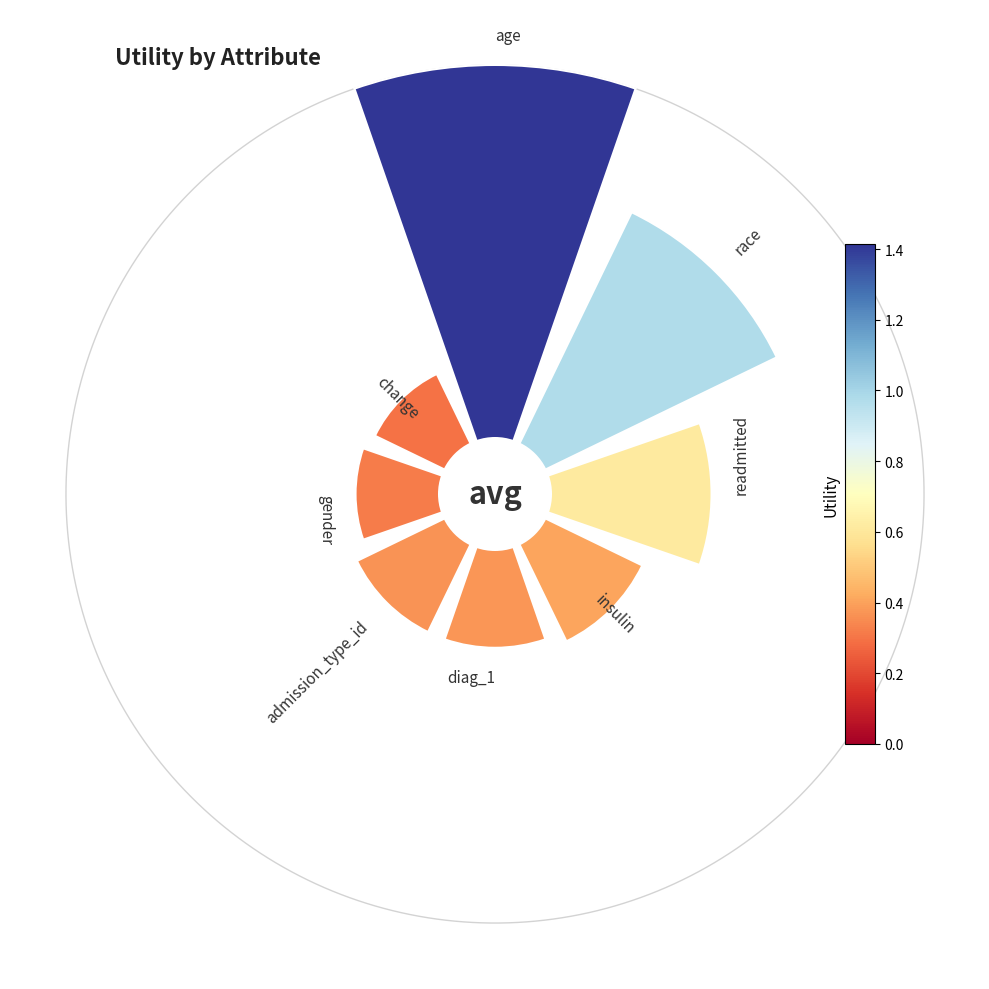

What is the smallest slice in the pie chart?

315°